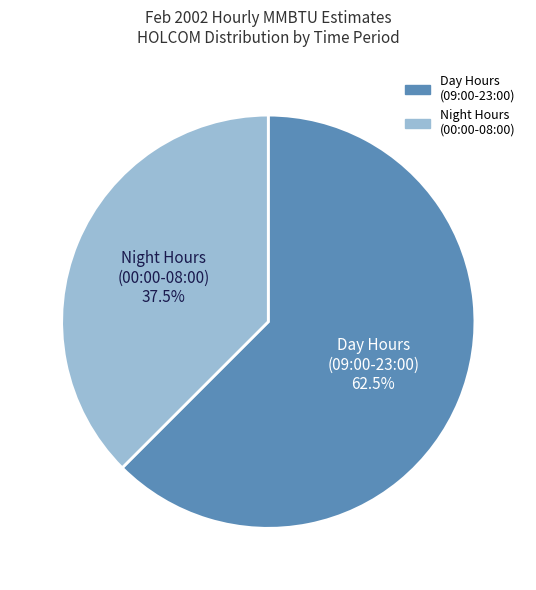

Is there a majority slice in this chart?

Yes